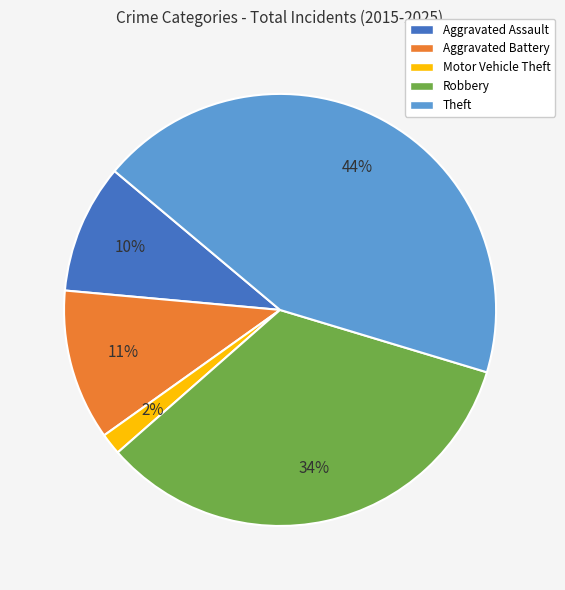

Which slice is the smallest?

Motor Vehicle Theft